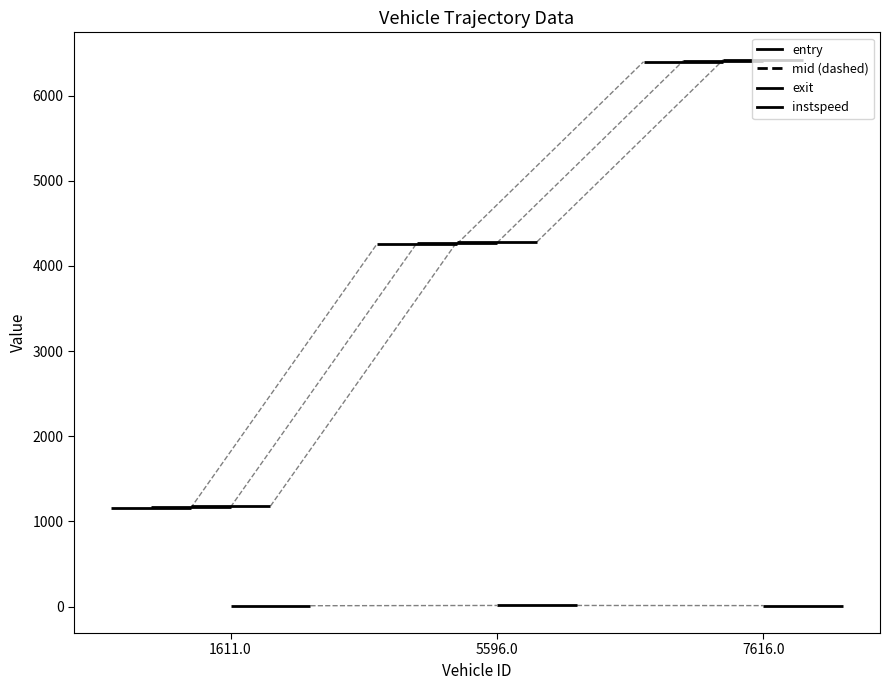

At which label is mid closest to 2719?

1611.0